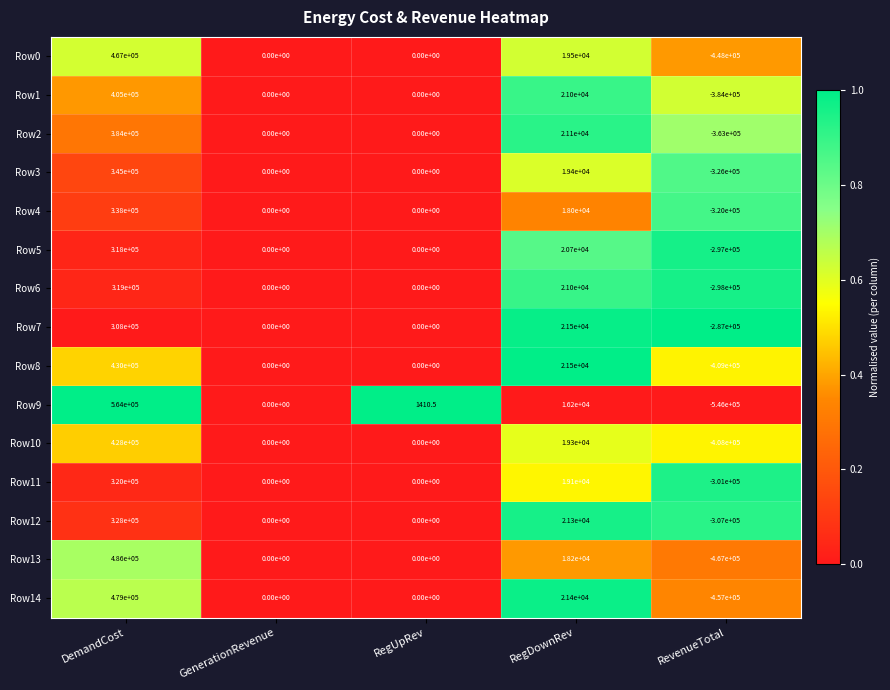

List the series in order of their peak value, highest first.

Row9, Row13, Row14, Row0, Row8, Row10, Row1, Row2, Row3, Row4, Row12, Row11, Row6, Row5, Row7